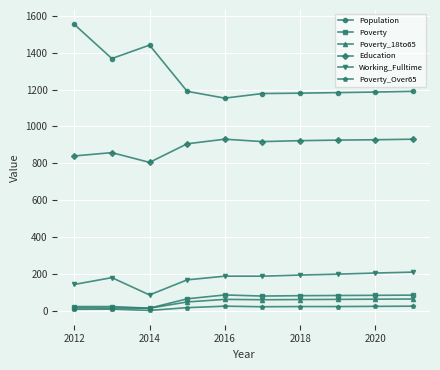

What is the maximum value shown in the chart?

1555